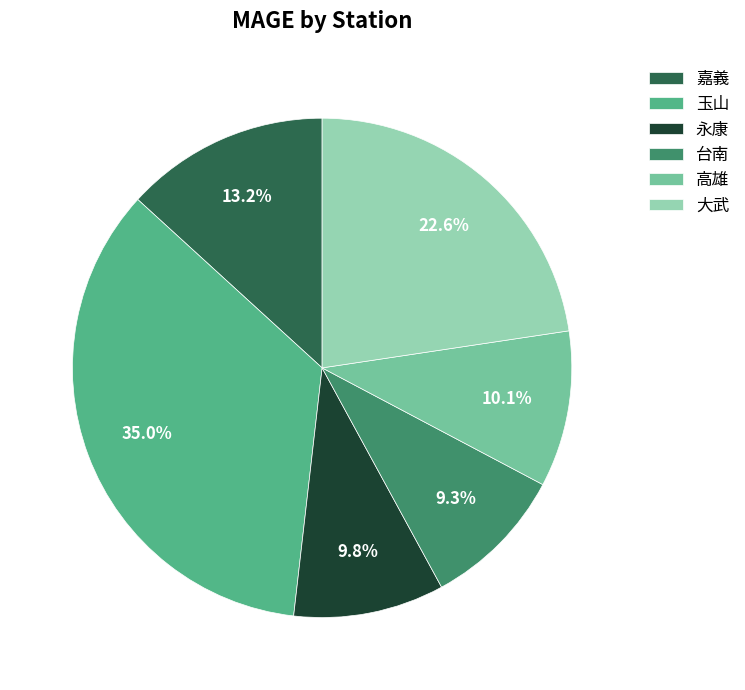

To the nearest percent, what portion does 大武 represent?

23%